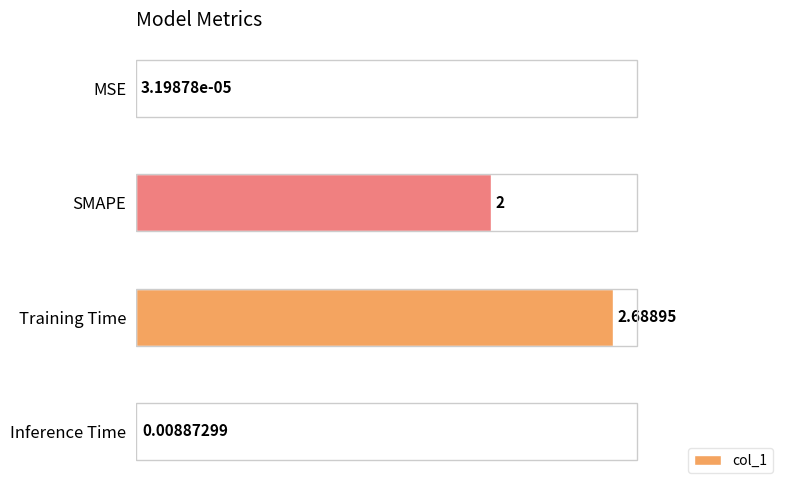

How many data points does each series have?

4